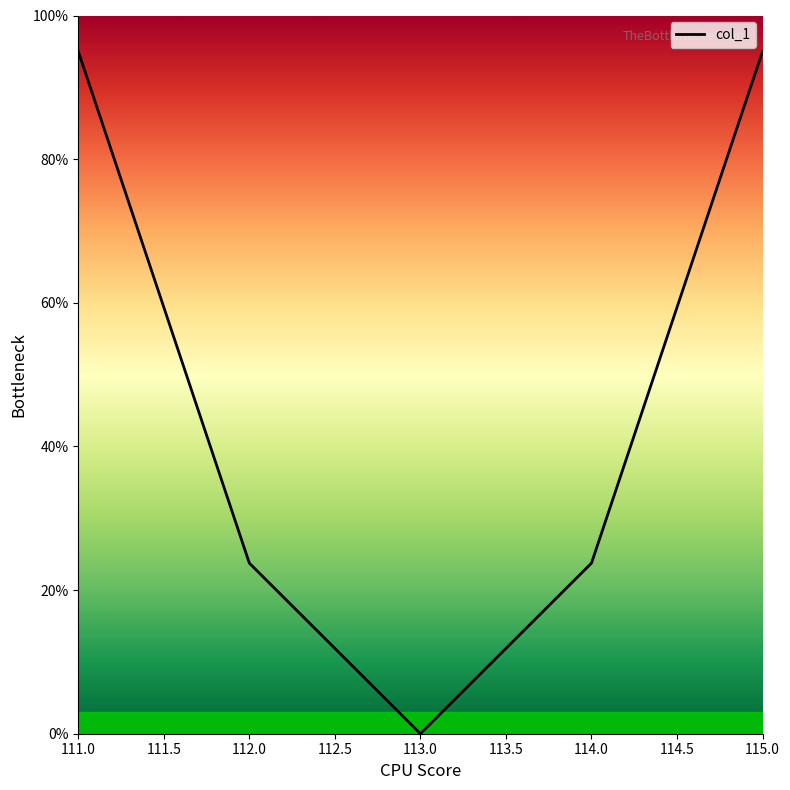

What is the difference between the maximum and minimum values?

95.0